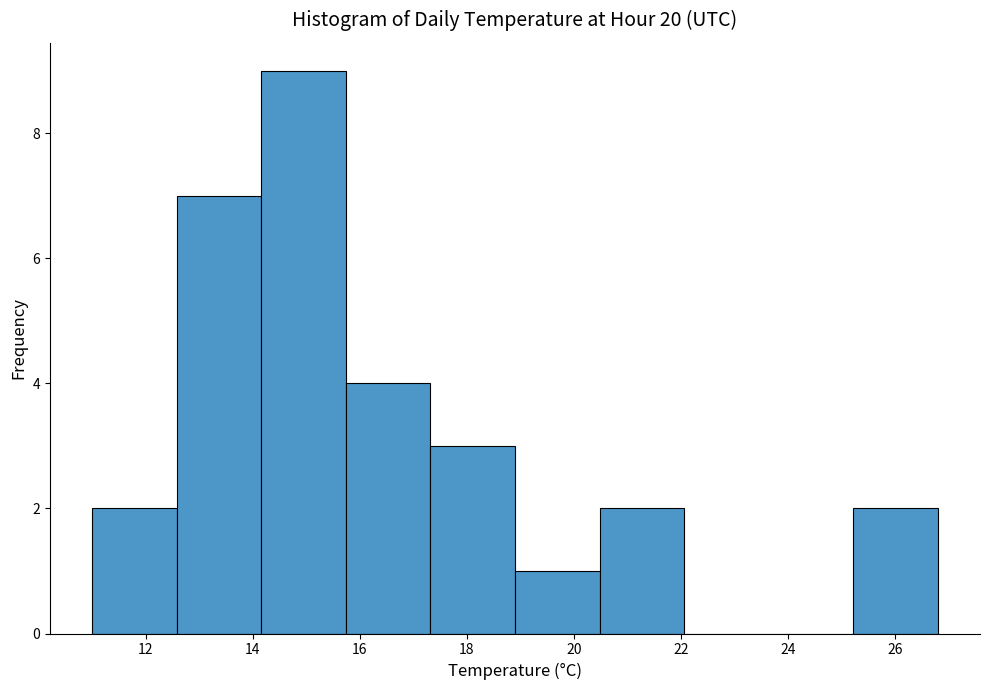

Over which range of the x-axis is the bar tallest?

14.16 to 15.74